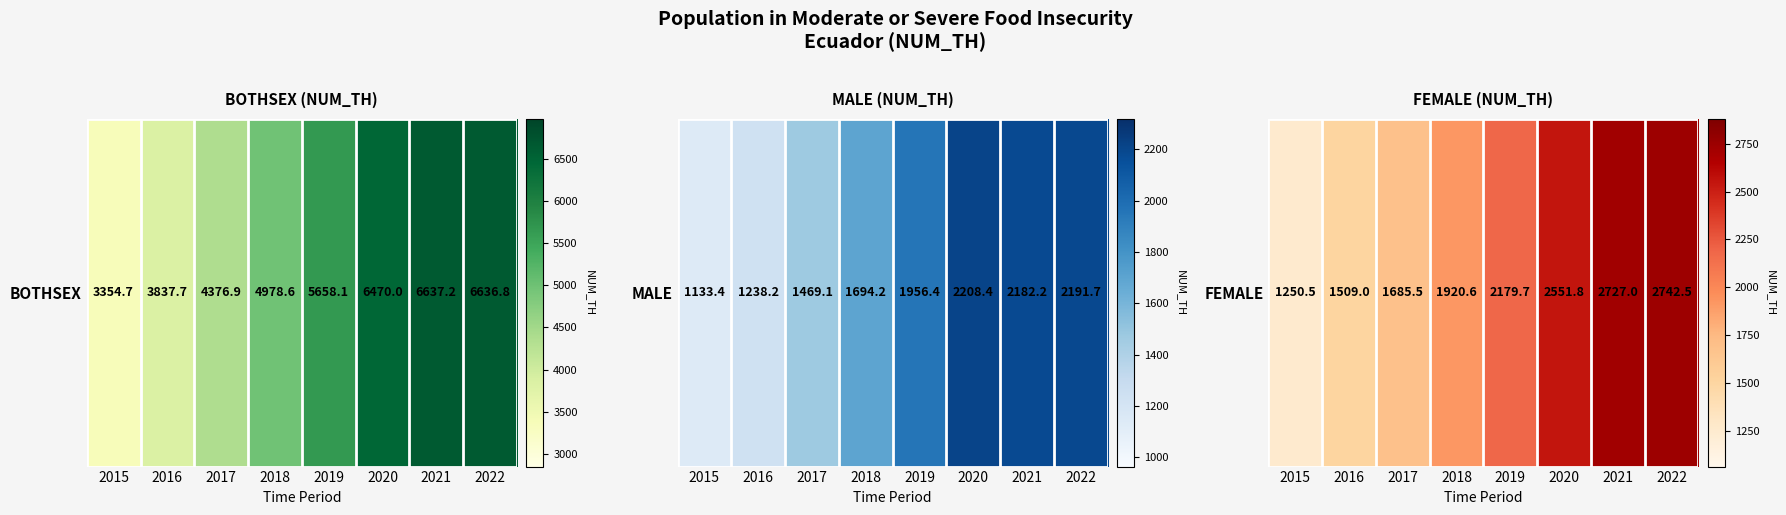

Where does the data first go above 2179?

2019